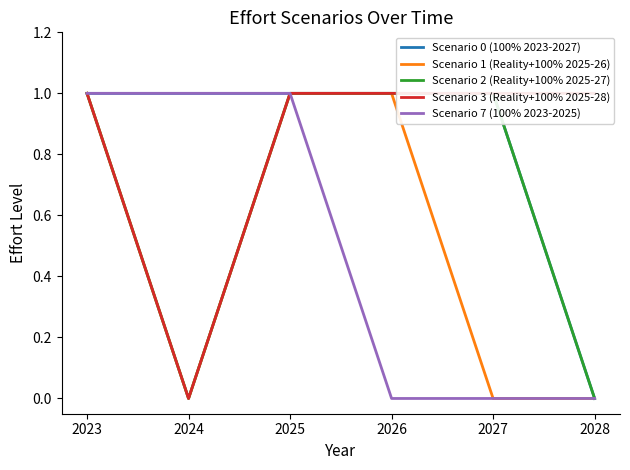

The value of Scenario 0 (100% 2023-2027) at 2024 is 1. True or false?

True